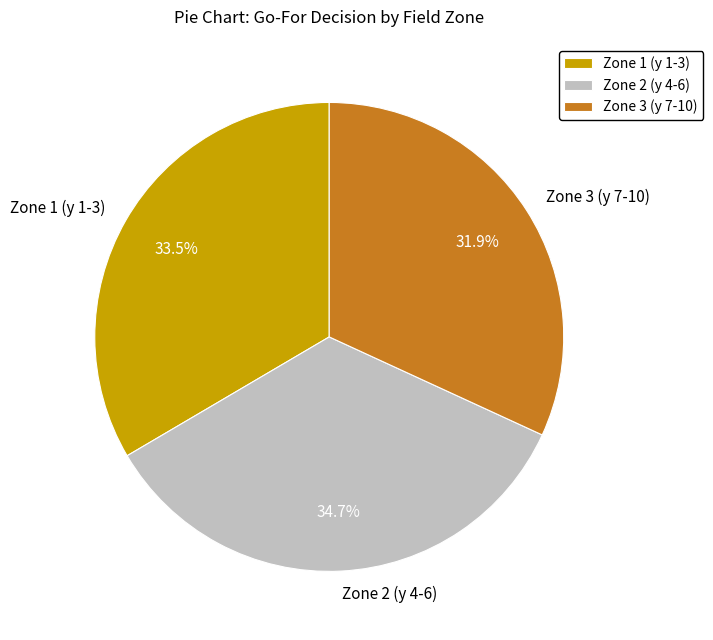

How many segments does this pie chart have?

3